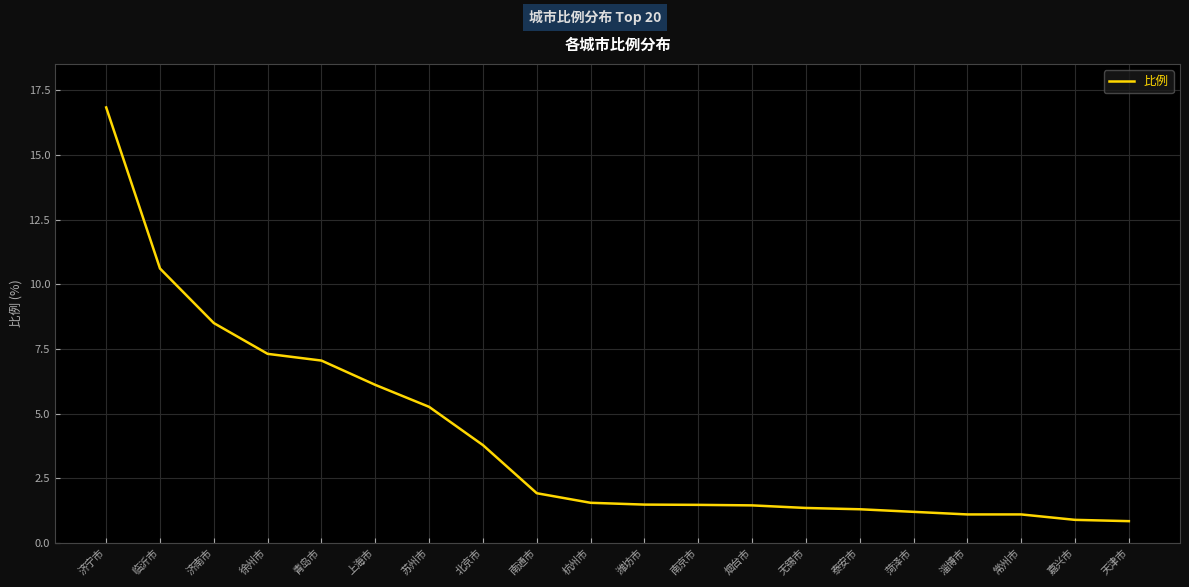

What is the difference between the maximum and minimum values?

16.0